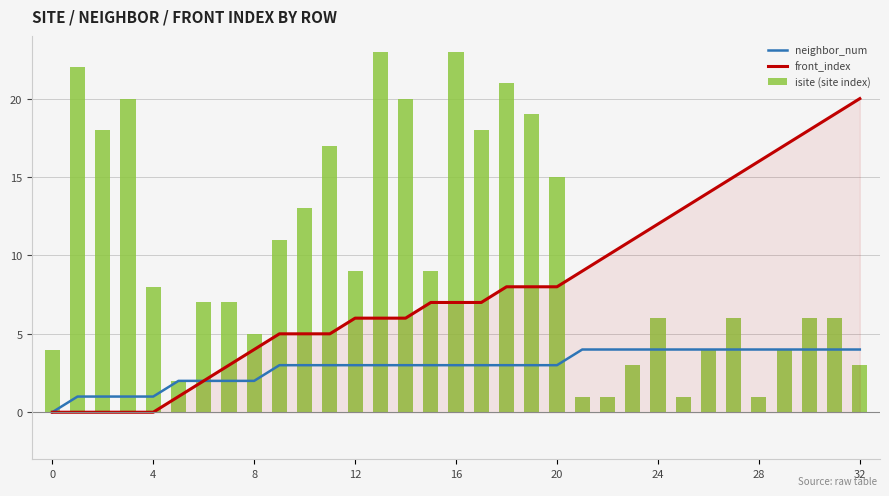

True or false: front_index has a value of 12 at 32.

False